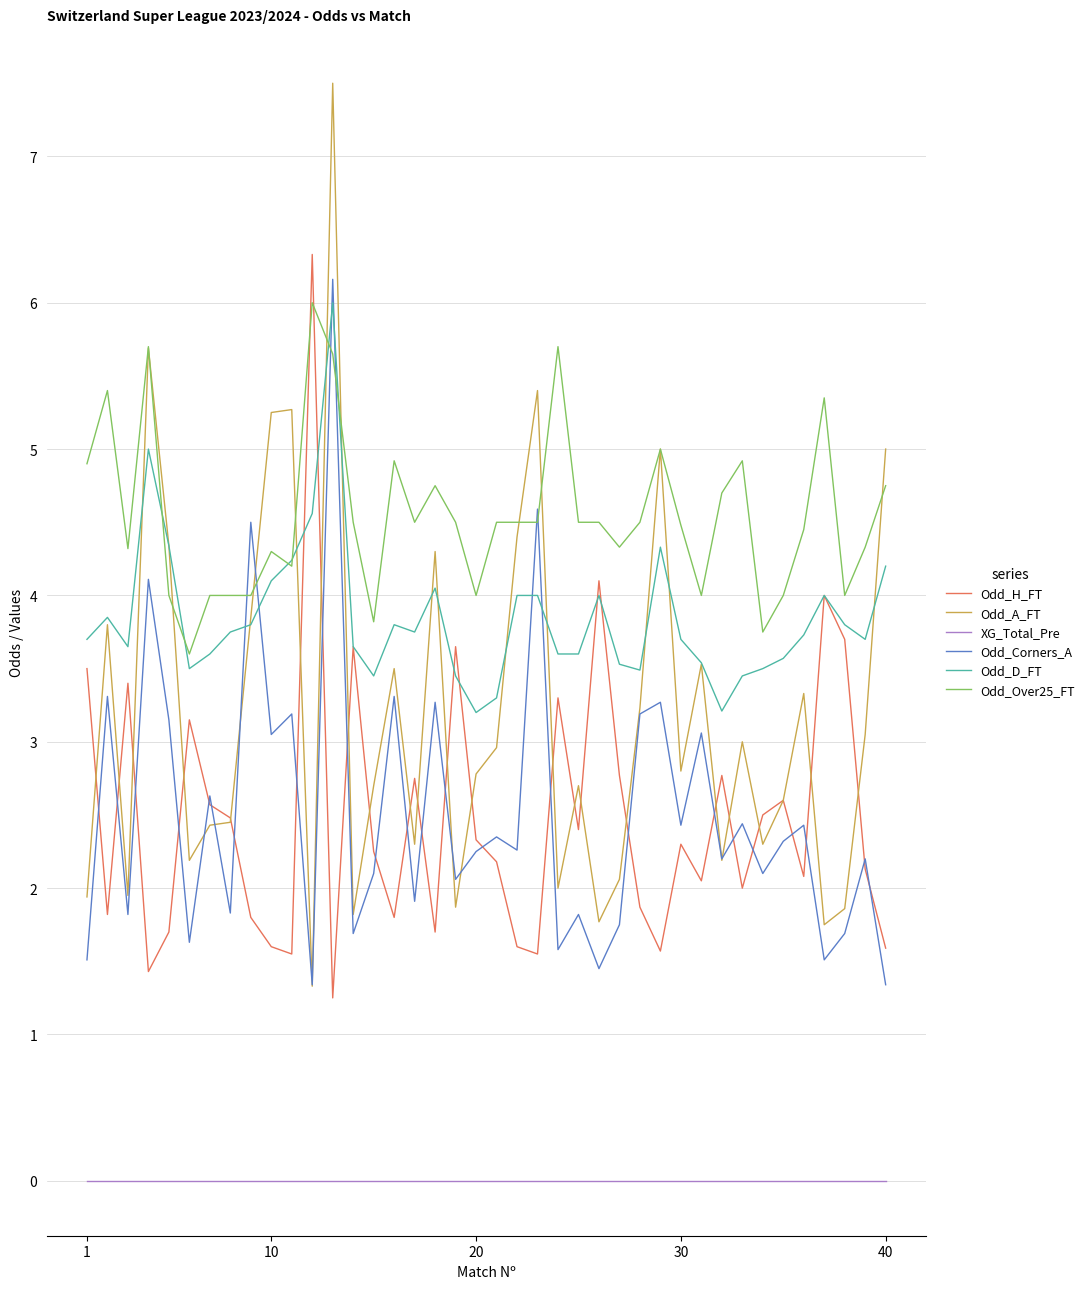

Which series has the largest total across all categories?

Odd_Over25_FT